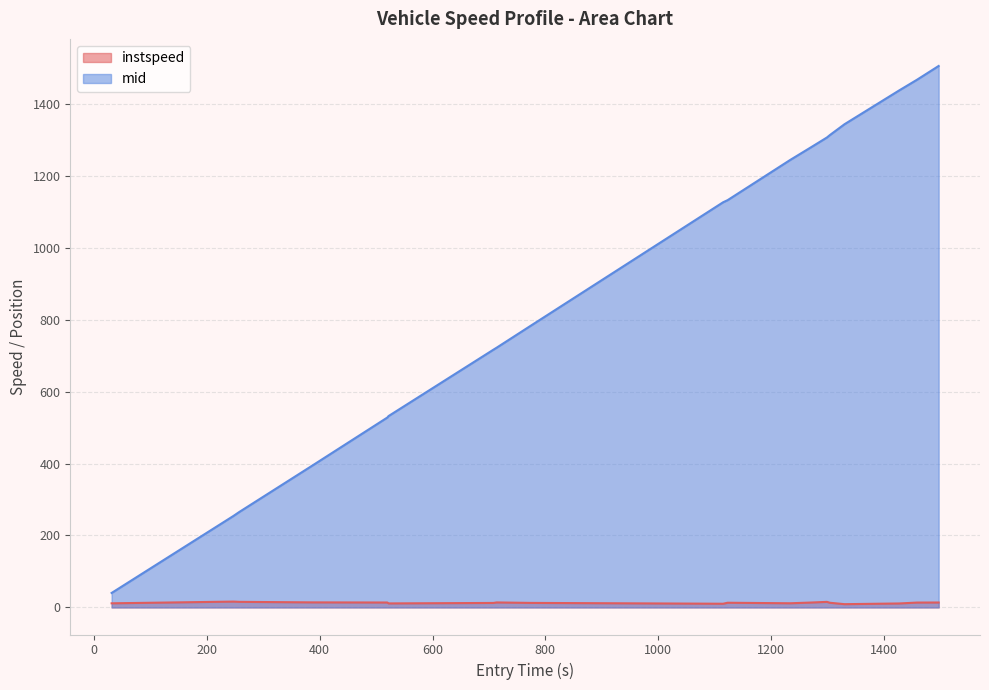

What is the greatest value displayed?

1505.4